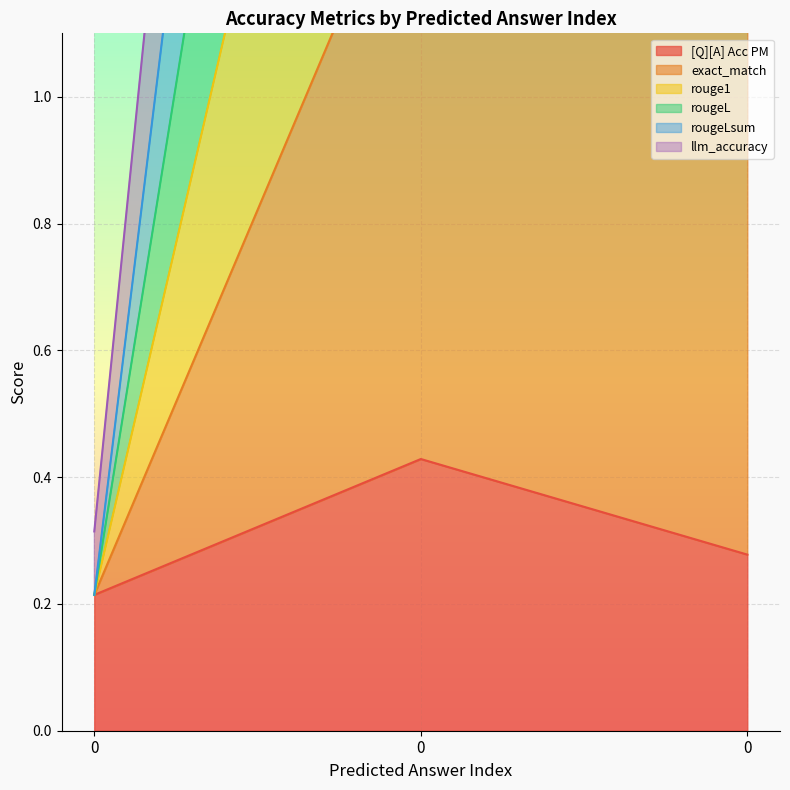

Which series has the largest total across all categories?

exact_match